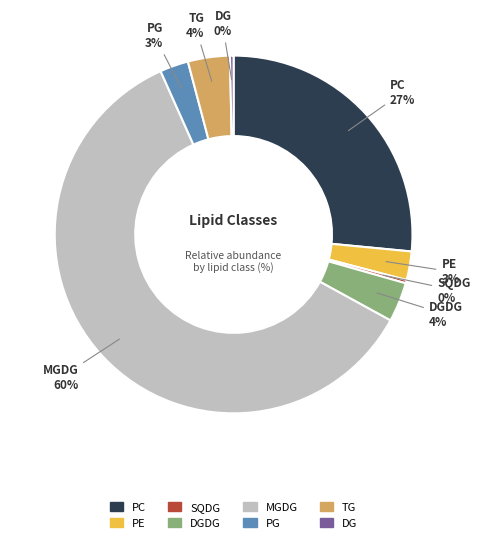

To the nearest percent, what is the average slice percentage?

12%